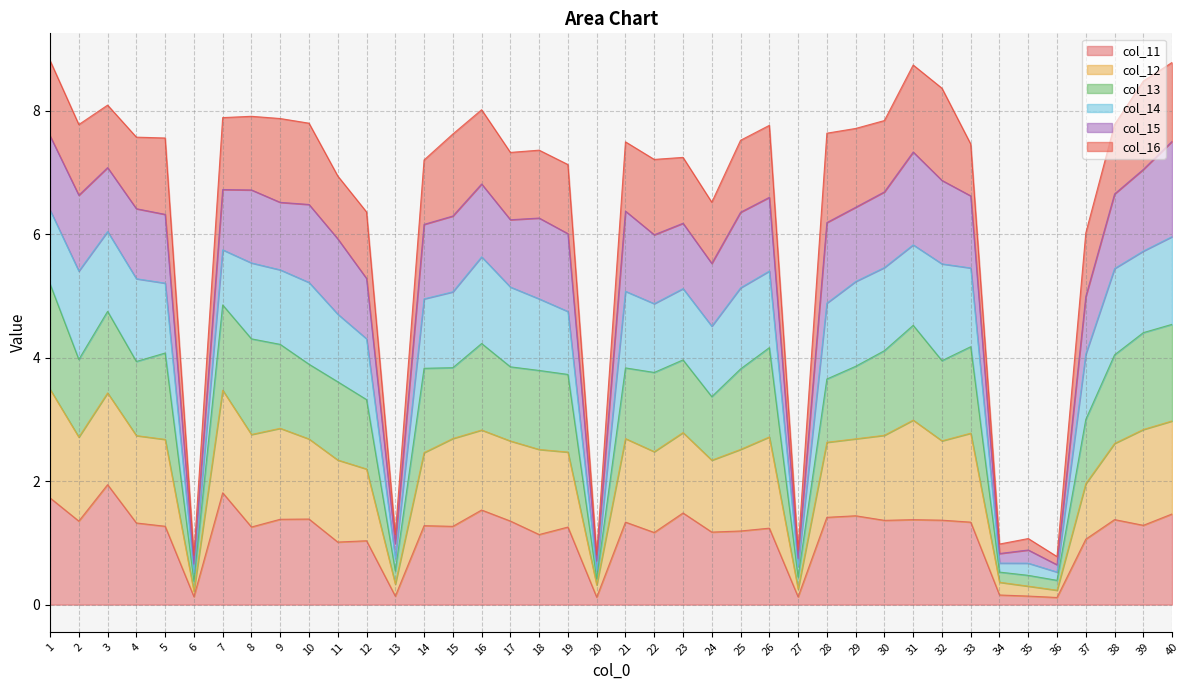

How many interior local valleys does the col_11 series have?

14